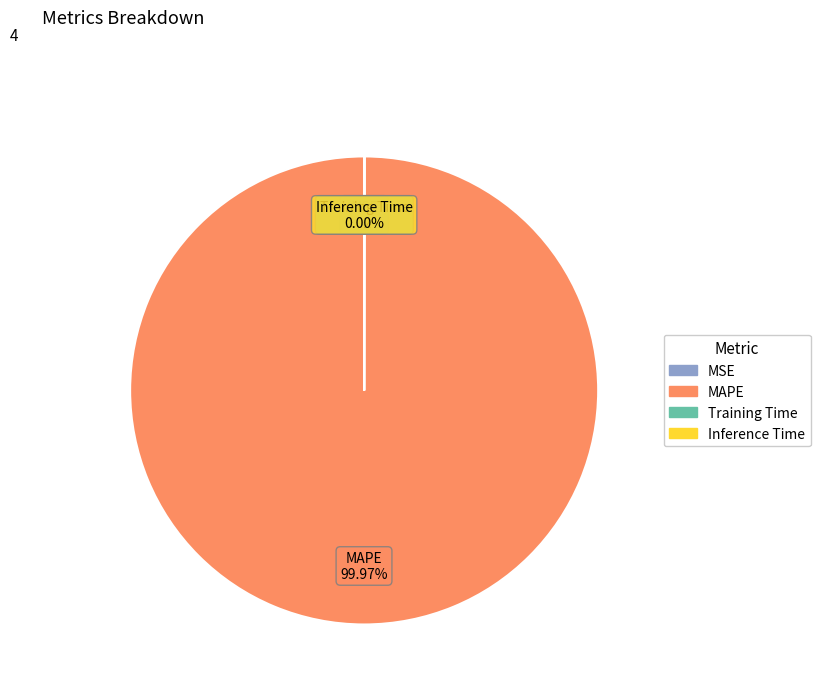

Which slice is the largest?

MAPE